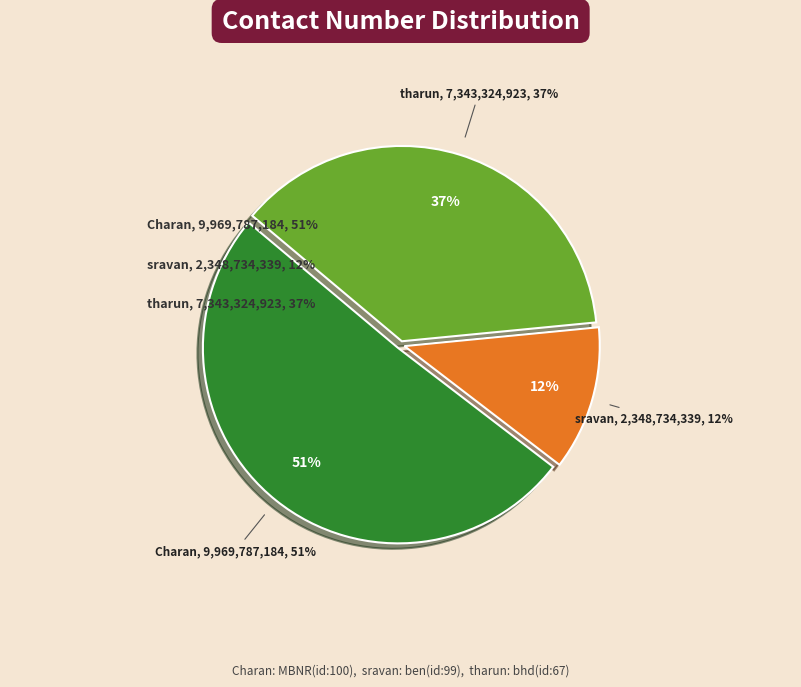

What is the ratio of the value at tharun to the value at Charan?

0.7